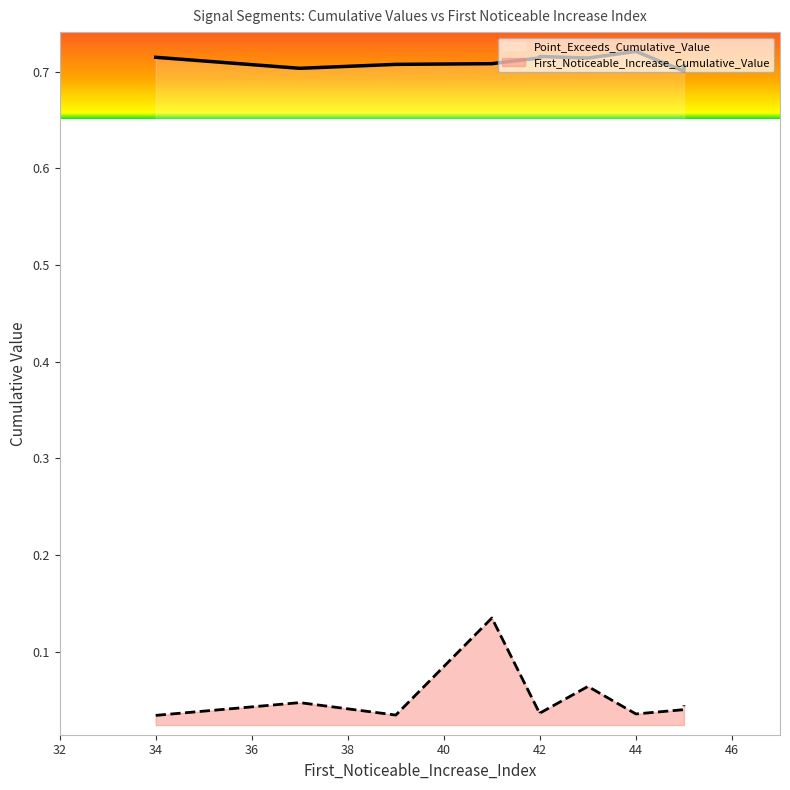

Which category has the lowest value across all series?

34